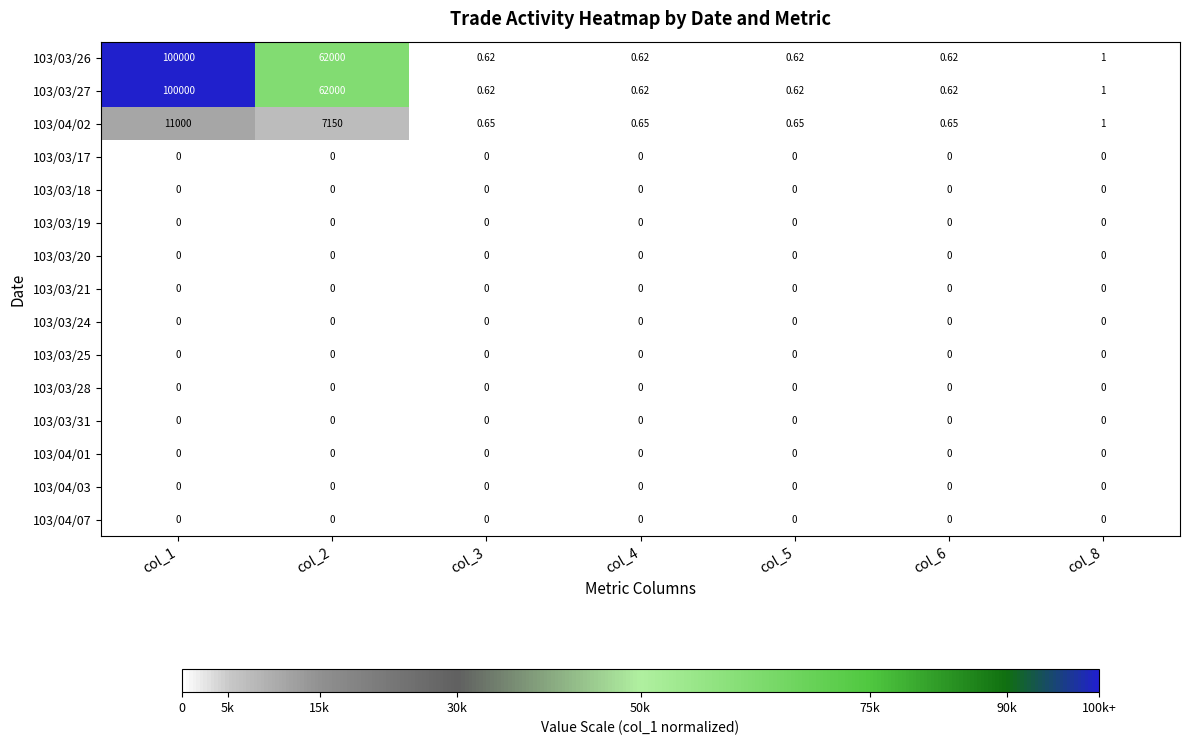

Rank the series by their maximum value, from lowest to highest.

103/03/17, 103/03/18, 103/03/19, 103/03/20, 103/03/21, 103/03/24, 103/03/25, 103/03/28, 103/03/31, 103/04/01, 103/04/03, 103/04/07, 103/04/02, 103/03/26, 103/03/27